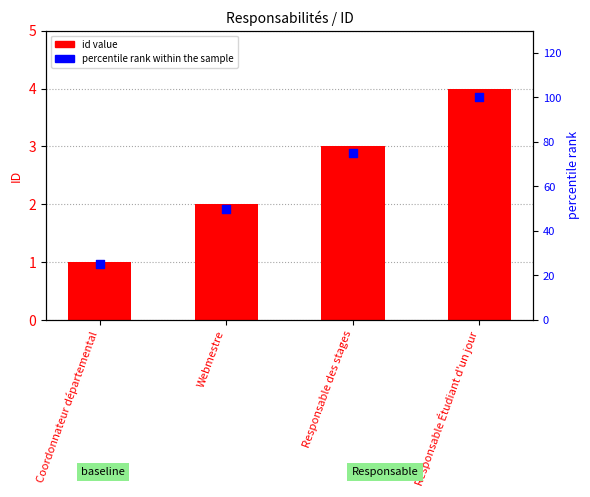

At which category is the sum across all series the highest?

Responsable Étudiant d'un jour